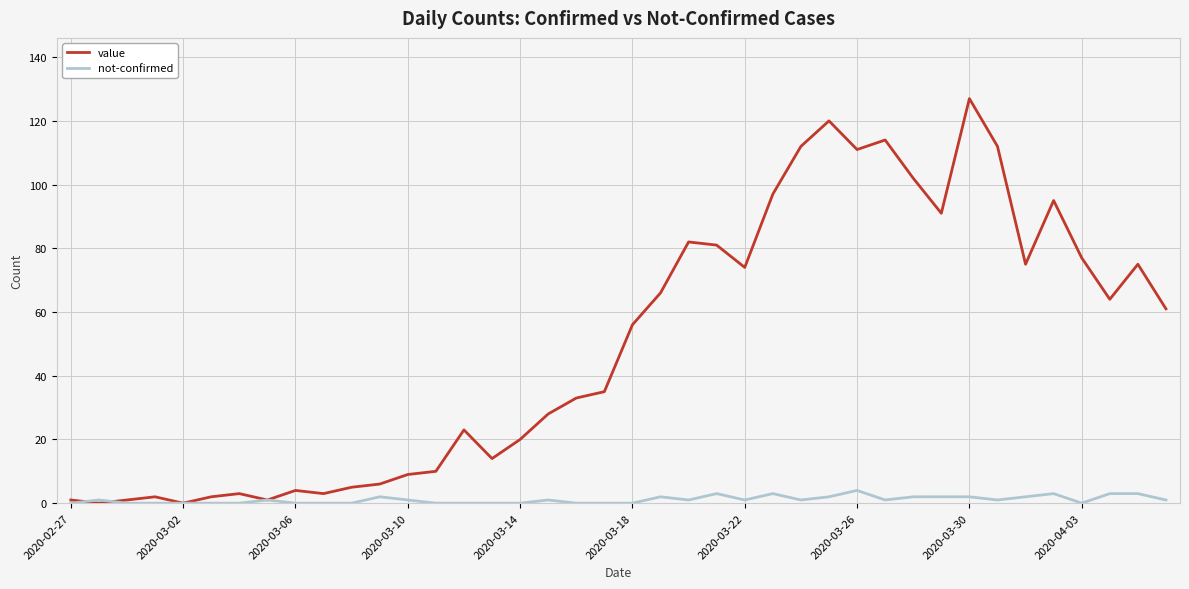

Which series has the widest spread of values?

value